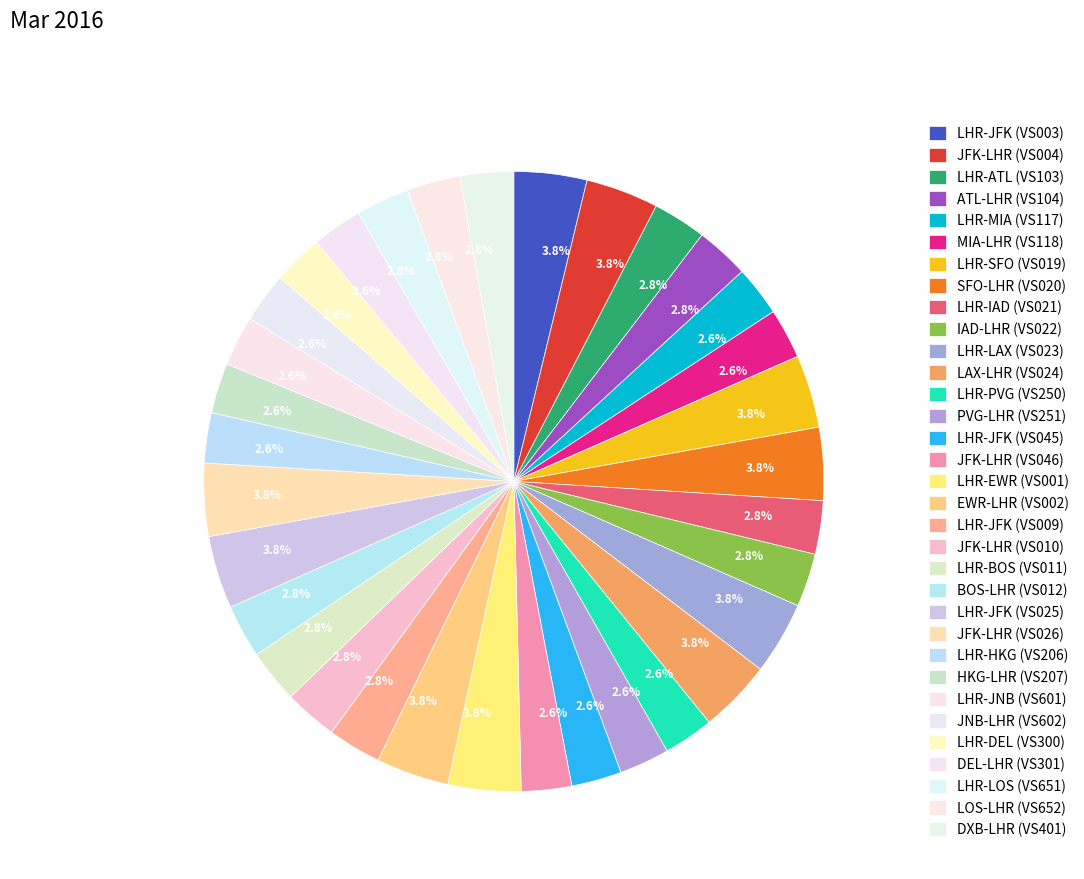

Which category has the biggest portion of the pie?

LHR-JFK (VS003)